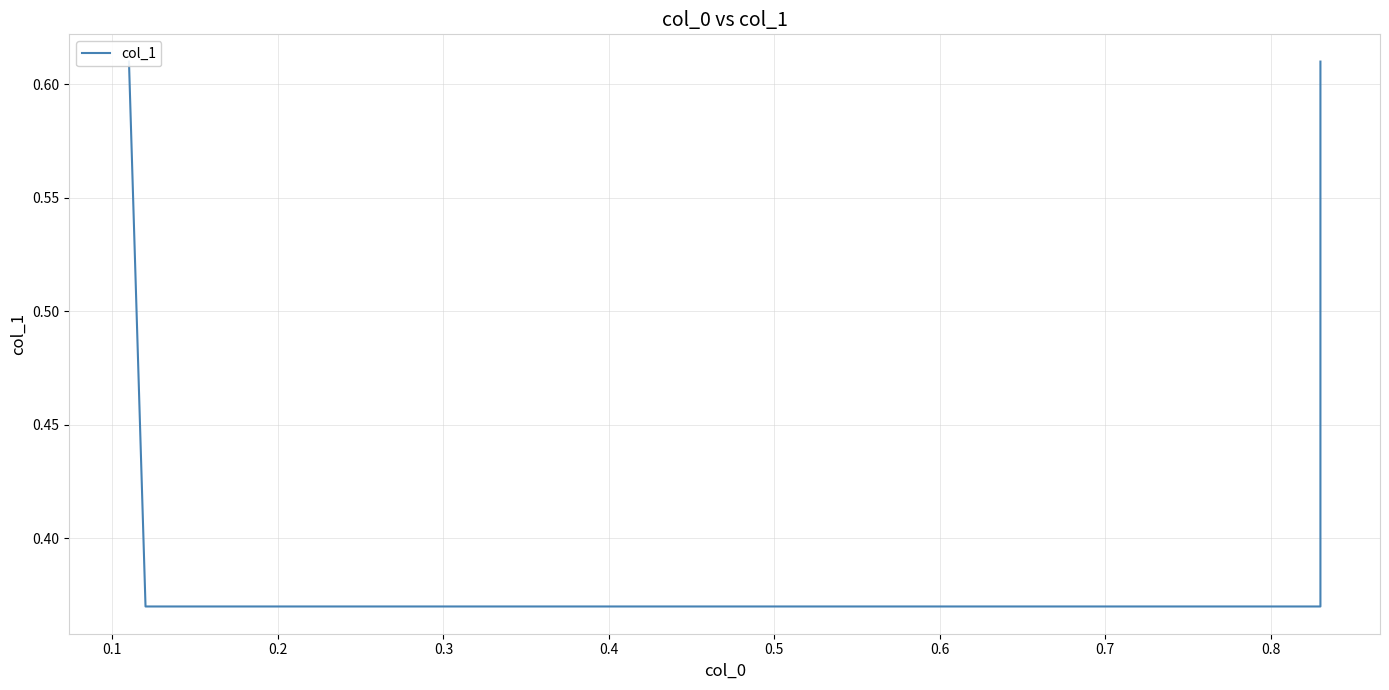

Reading left to right, extract all data points from this chart.

0.6	0.4	0.4	0.6